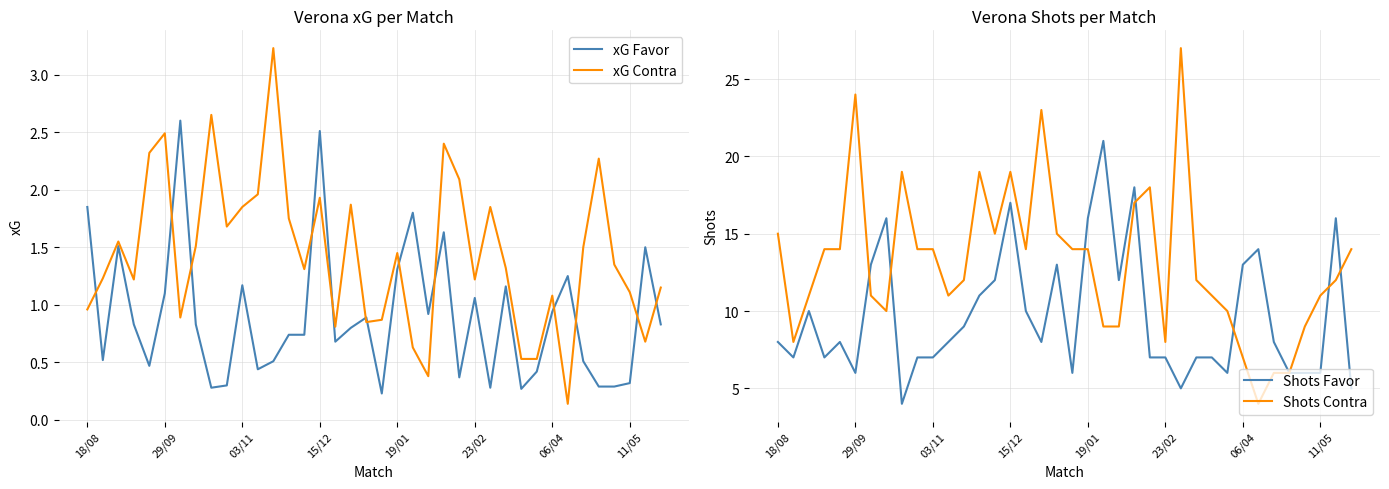

Is it true that xG Favor equals 0.3 at 03/11?

False